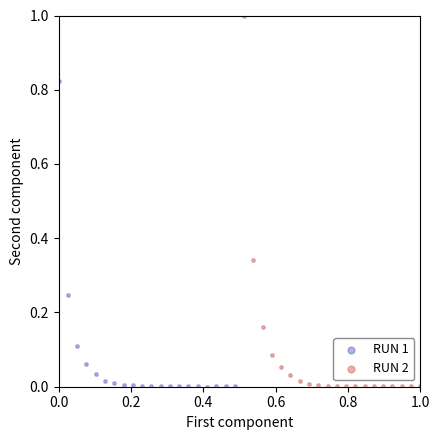

Which series contains the highest Y value?

RUN 2